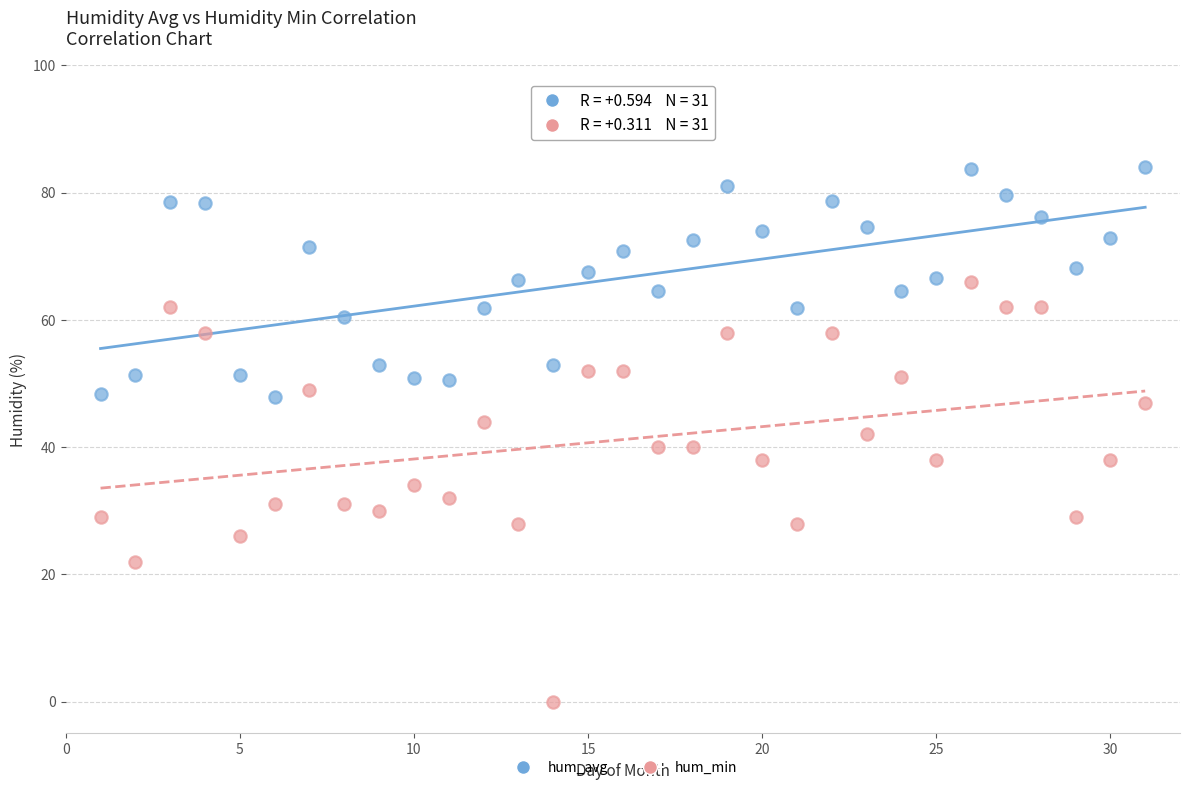

Which series has the widest spread of Y values?

hum_min